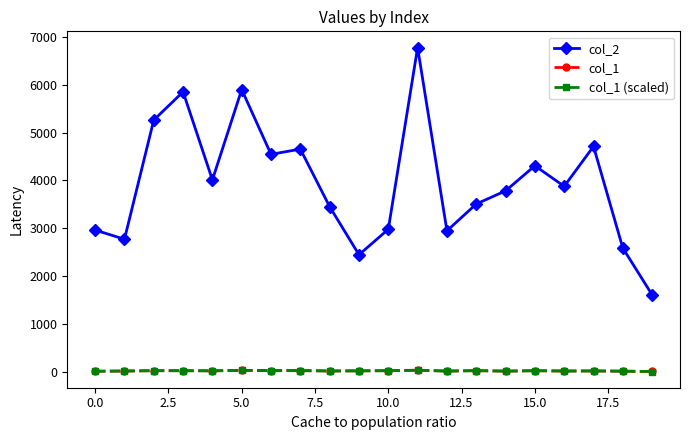

Which series has the largest range (max minus min)?

col_2